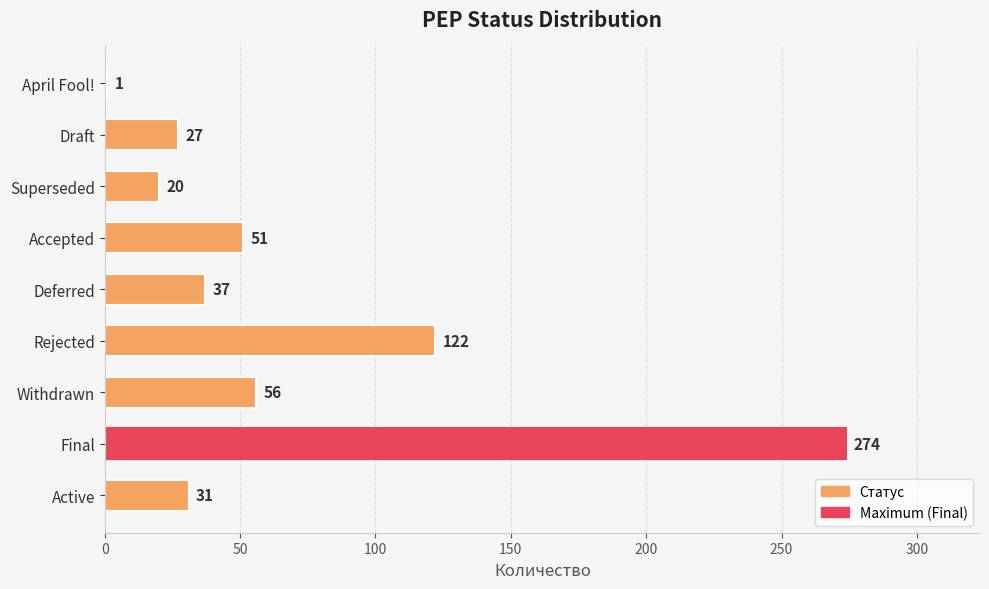

How many values are below 37?

4